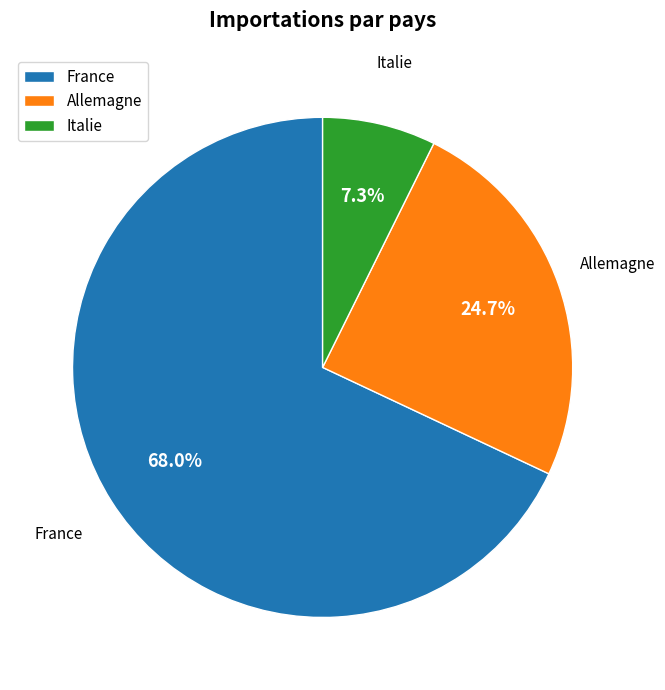

Does Allemagne account for over 50% of the chart?

No